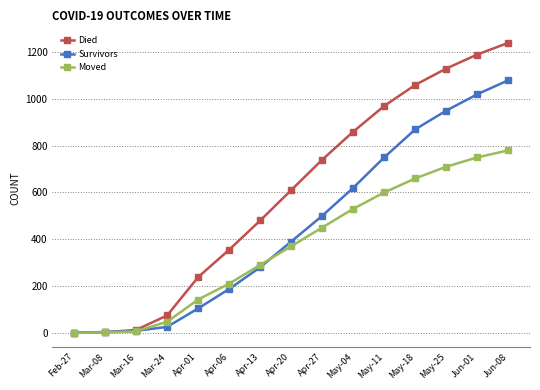

How many lines are shown in the chart?

3